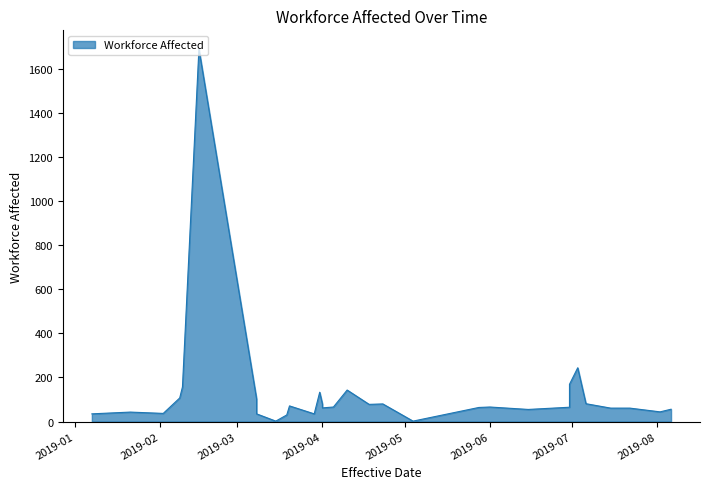

What is the sum of the values at 2019-03-19 and 2019-03-31?

163